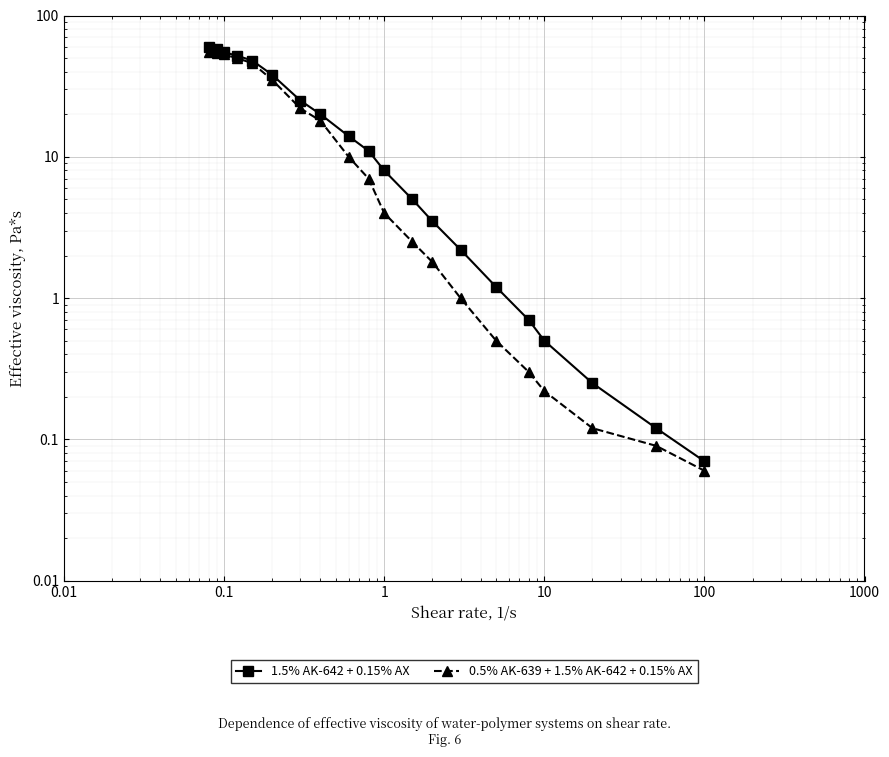

What is the average value of the 0.5% AK-639 + 1.5% AK-642 + 0.15% AX series?

18.0